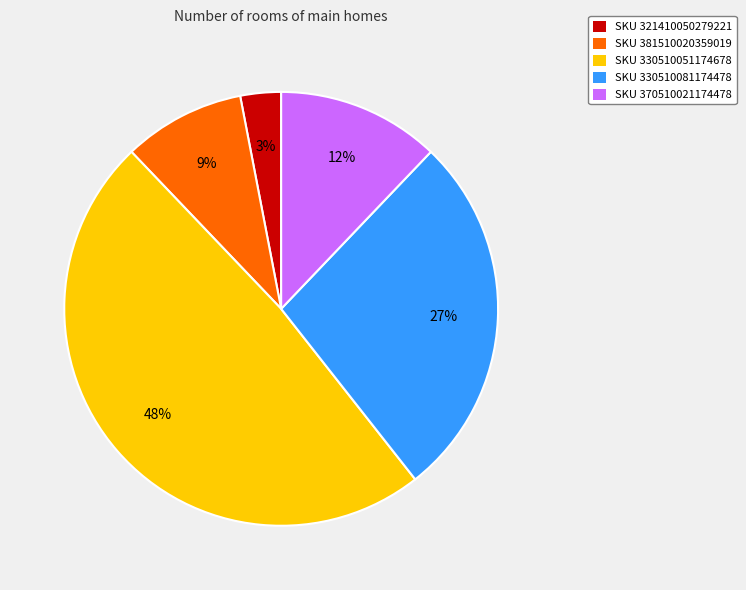

Does any single category account for the majority?

No